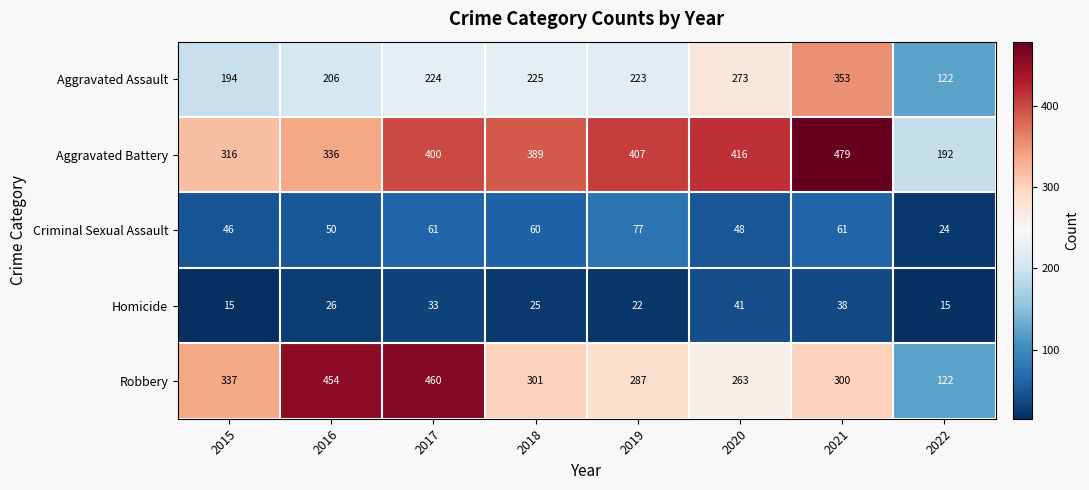

Between 2017 and 2021, which series saw the biggest shift?

Robbery